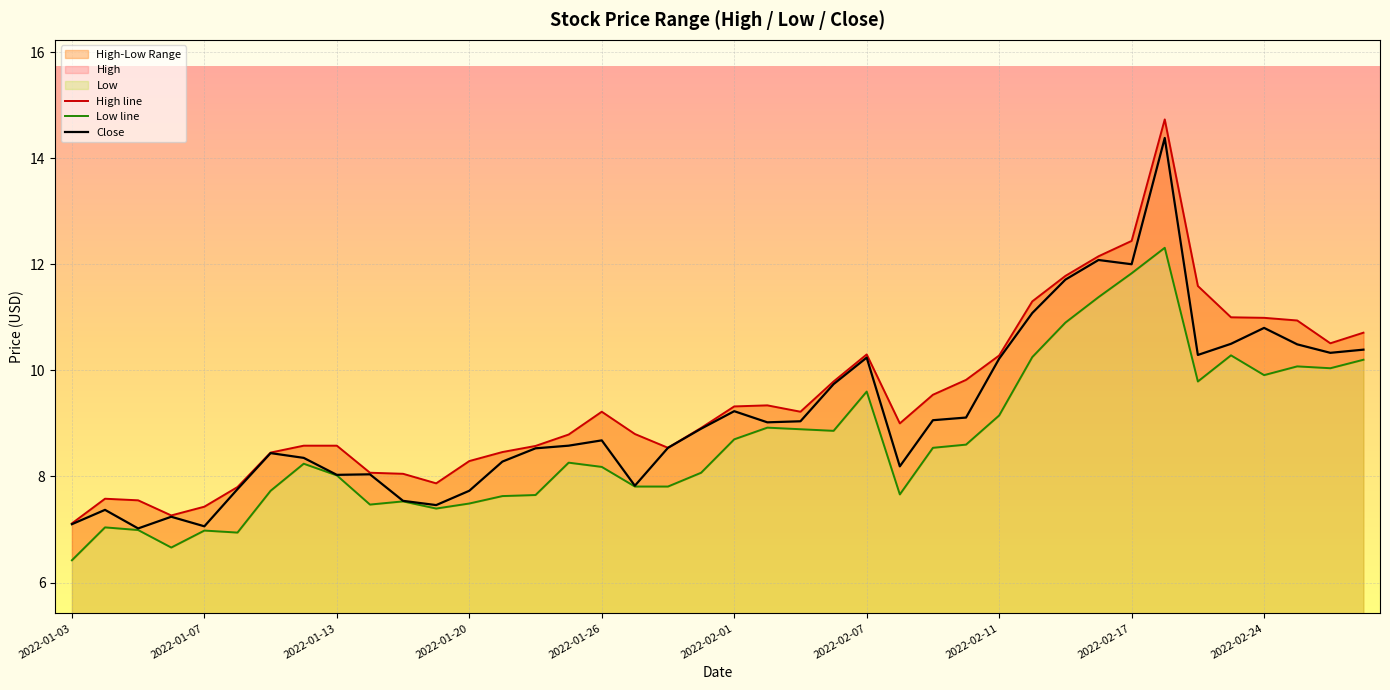

True or false: High line and Close intersect in this chart.

False